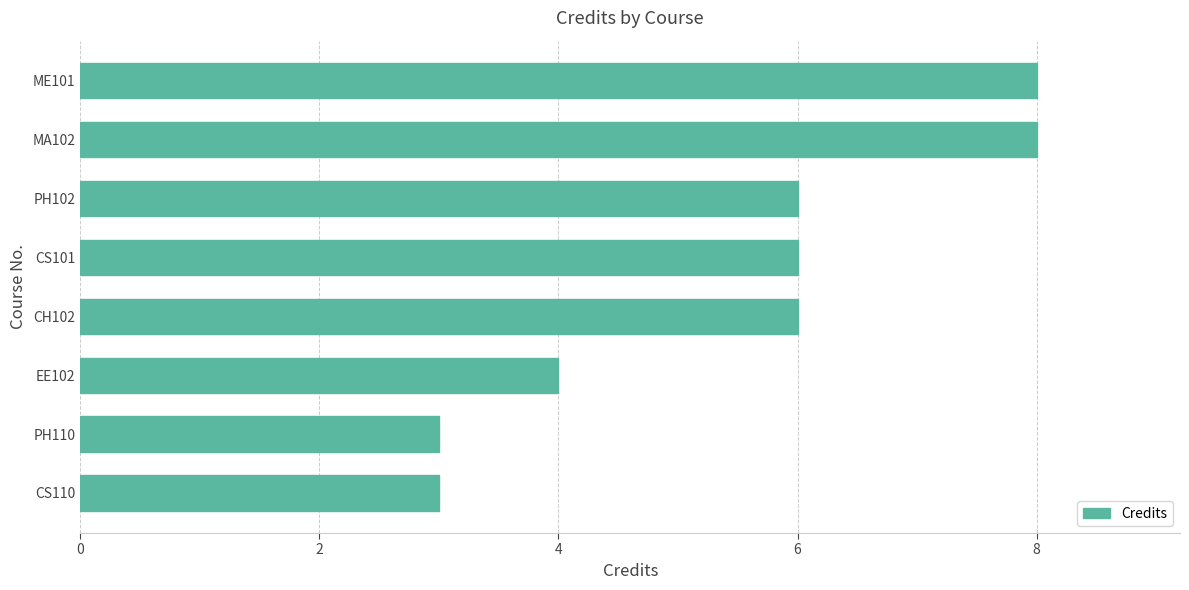

Approximately how many times larger is the value at EE102 compared to CS101?

0.7